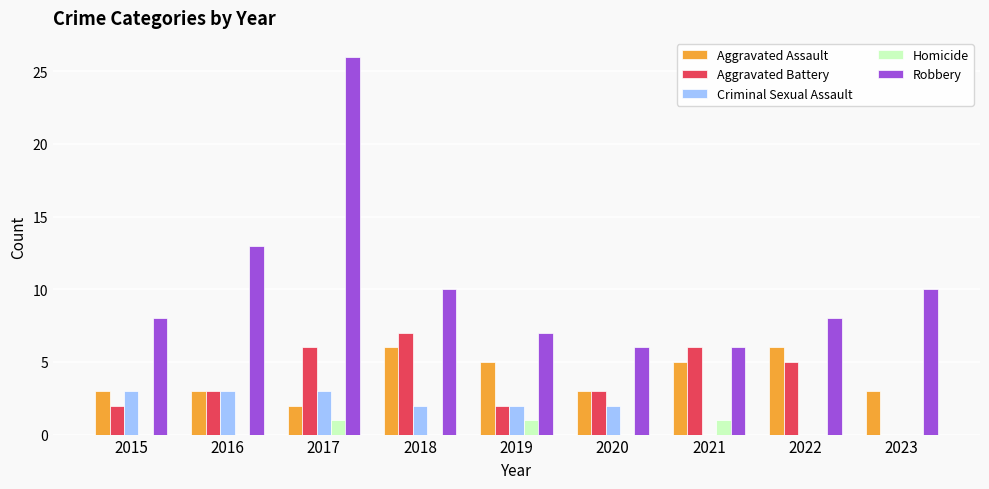

What is the sum of all Aggravated Assault values?

36